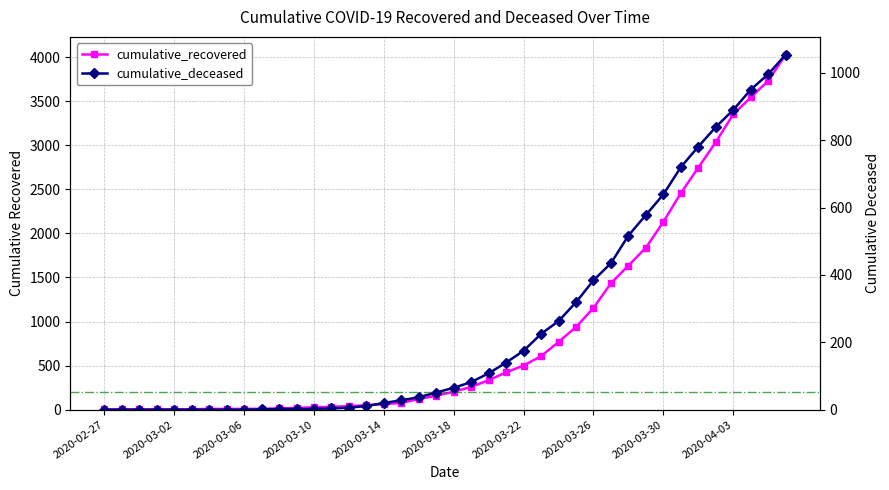

What is the total value across all series at 2020-03-26?

1538